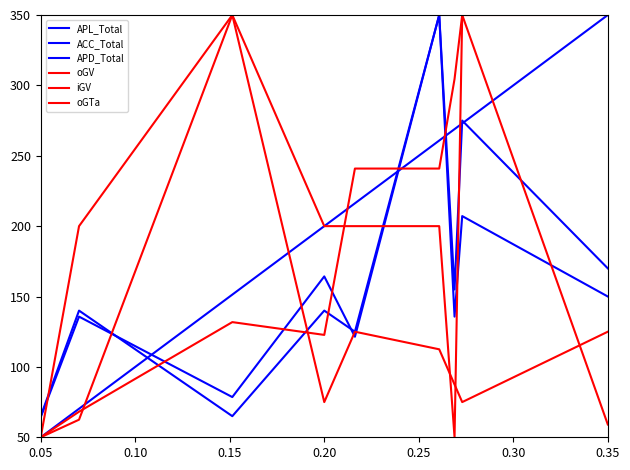

What is the label of the 1st point from the left?

0.05